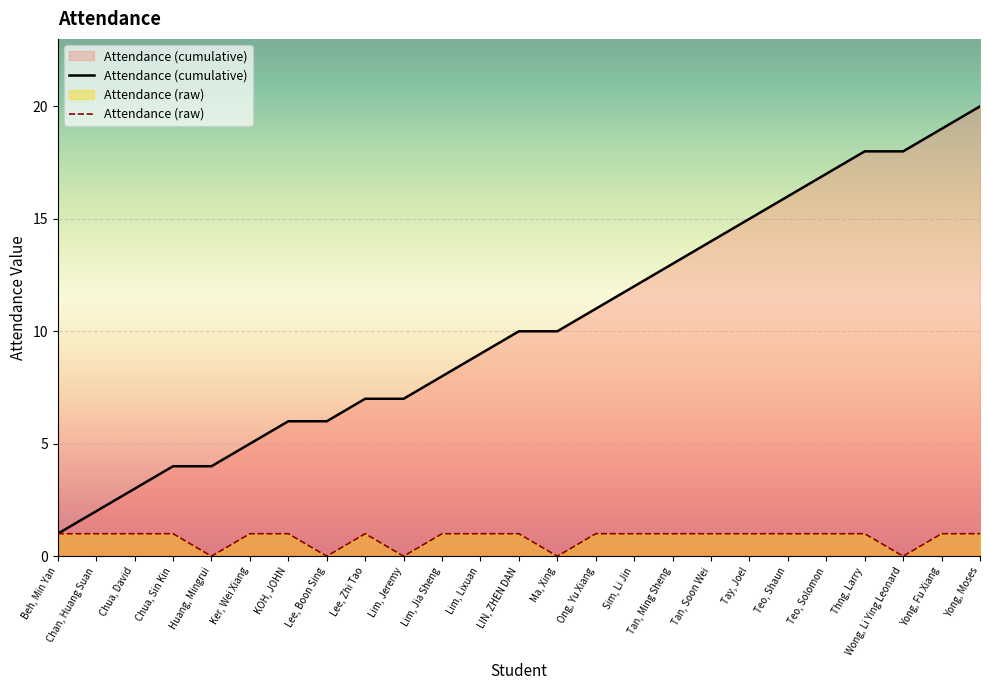

The Attendance (cumulative) series shows 8 at Lim, Jia Sheng. True or false?

True